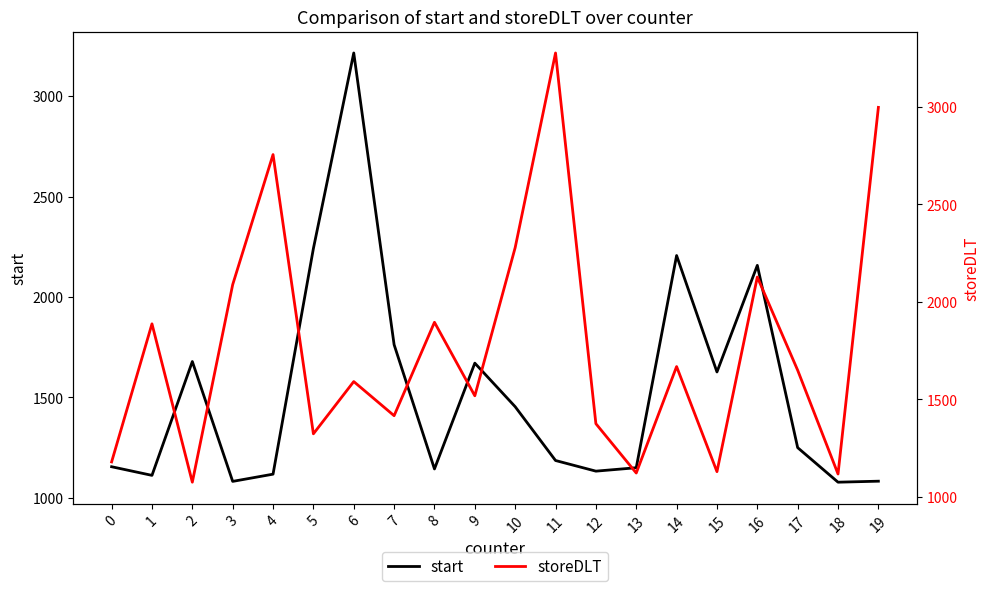

How many intersections are there between storeDLT and start?

8